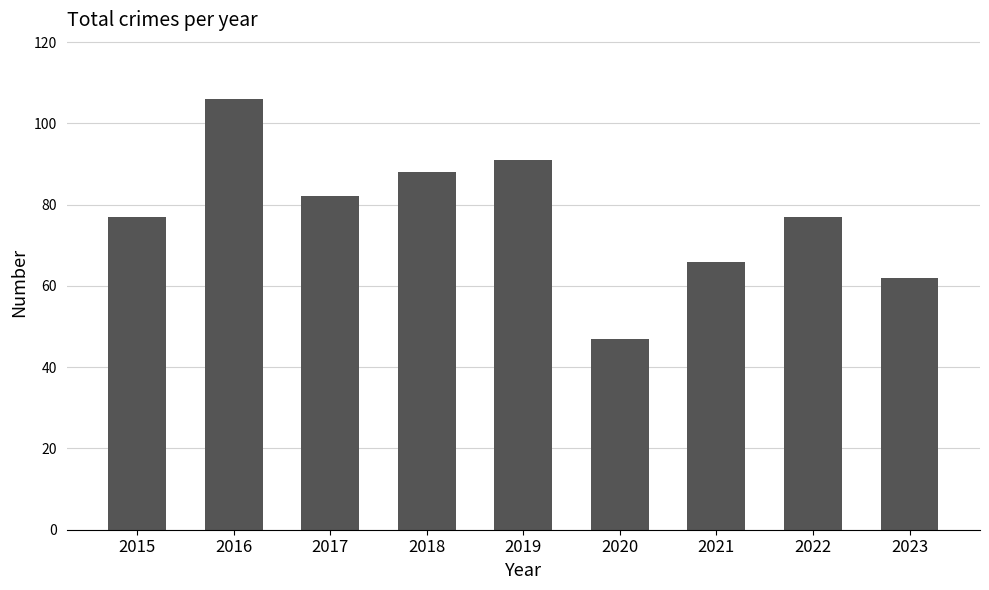

The chart shows a value of 47 at 2020. True or false?

True